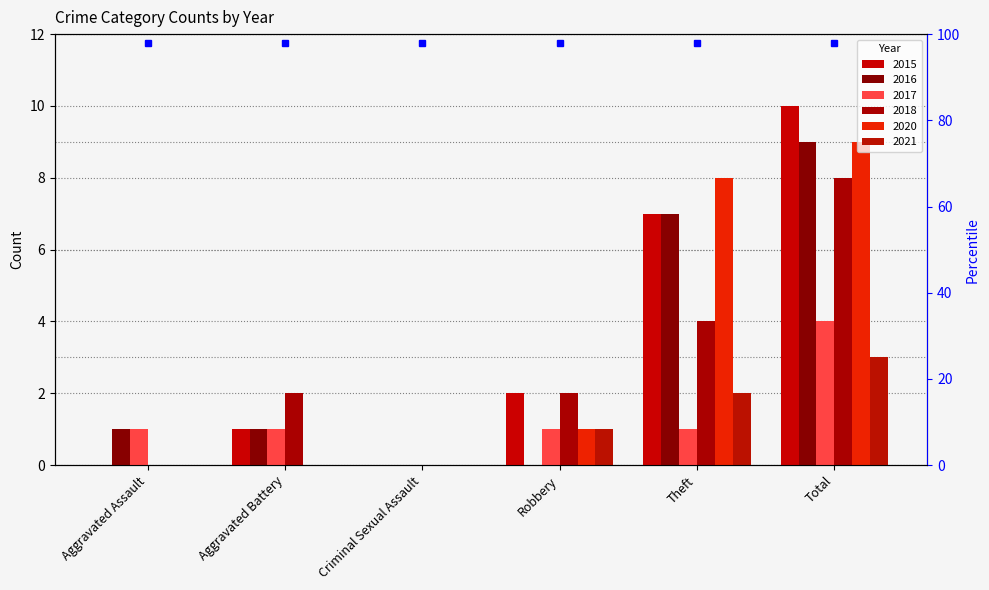

How many bars are there in total?

36